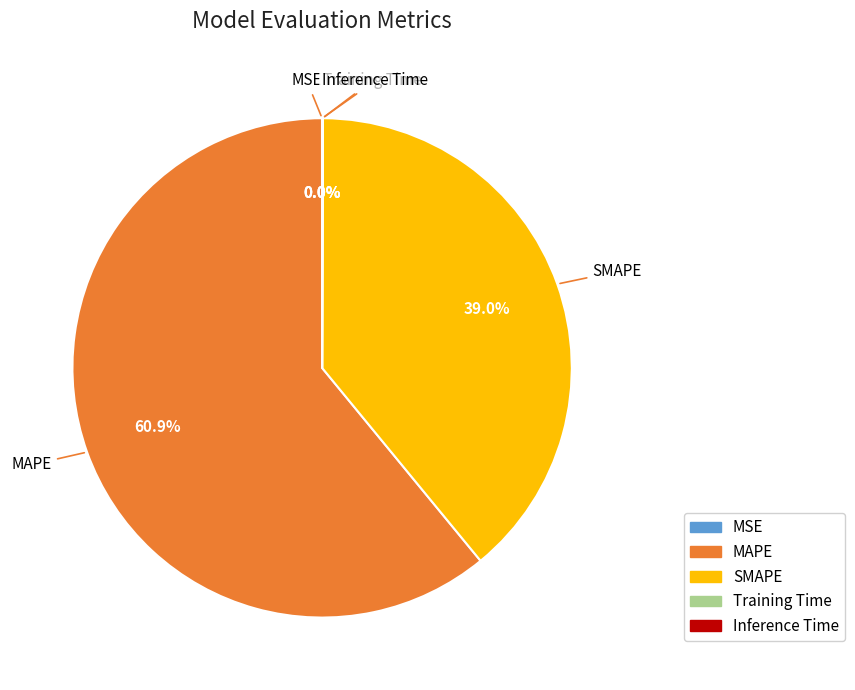

Is it true that MAPE is 61% of the pie?

True